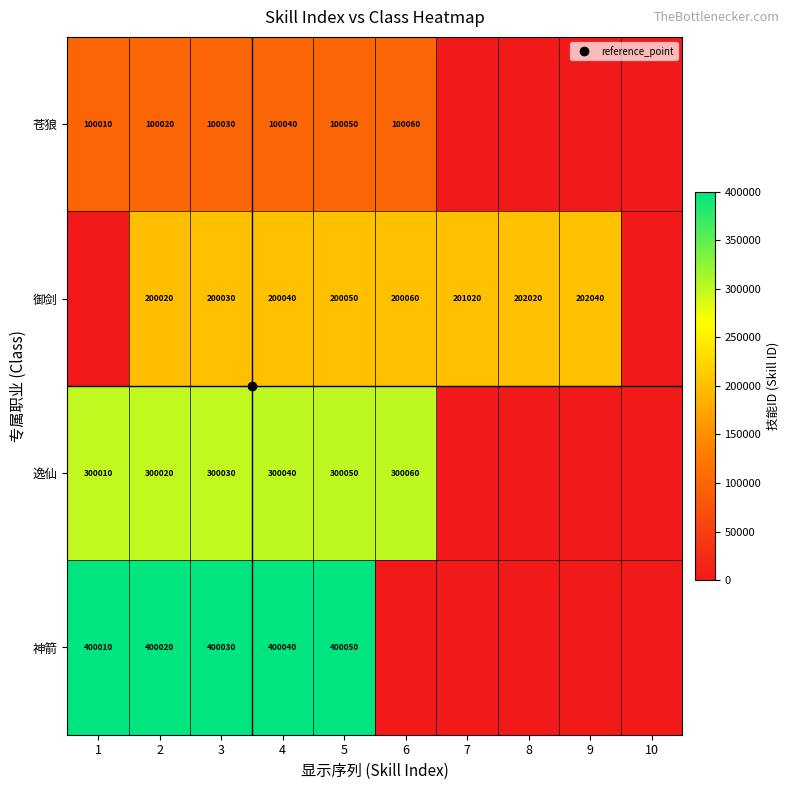

What is the maximum value shown in the chart?

400050